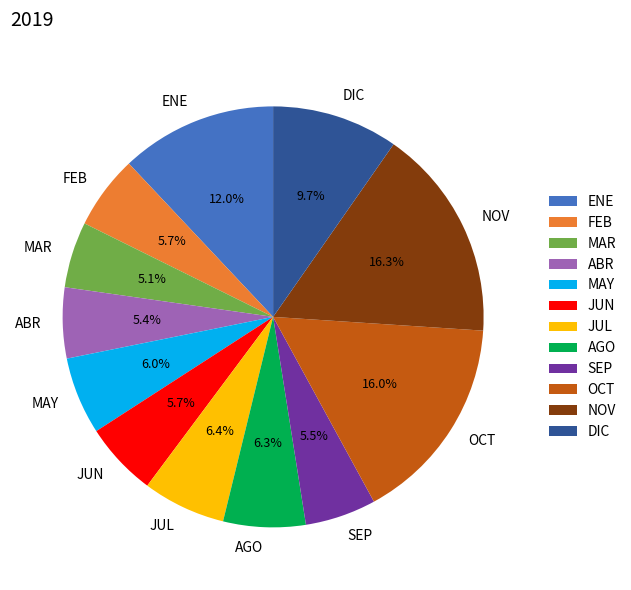

Does JUL account for over 50% of the chart?

No